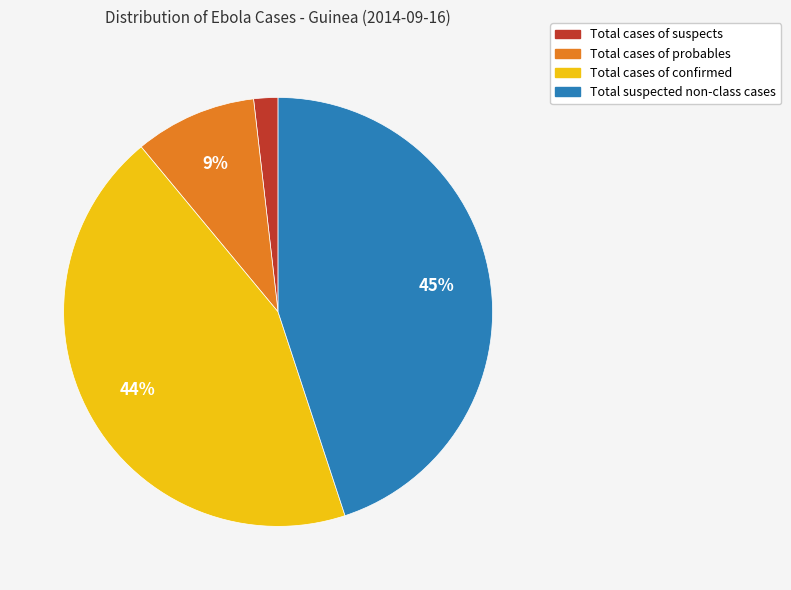

Combined, do Total suspected non-class cases and Total cases of probables account for over 50%?

Yes